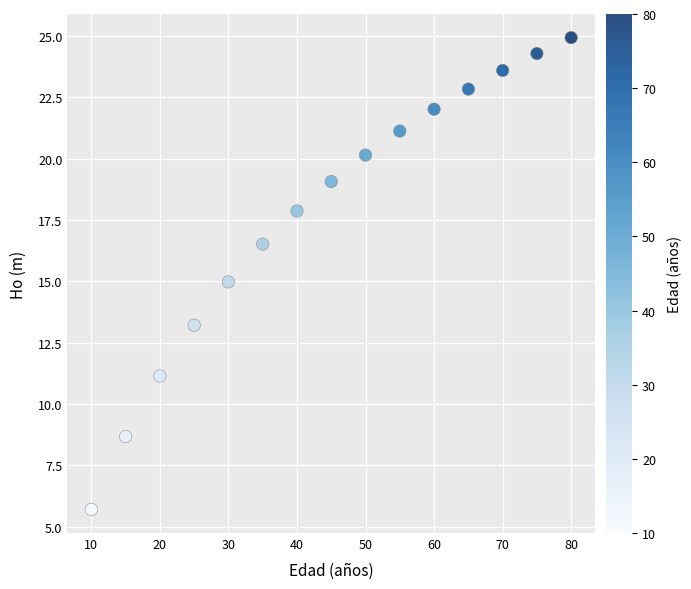

What is the range of Y values (max minus min)?

19.2